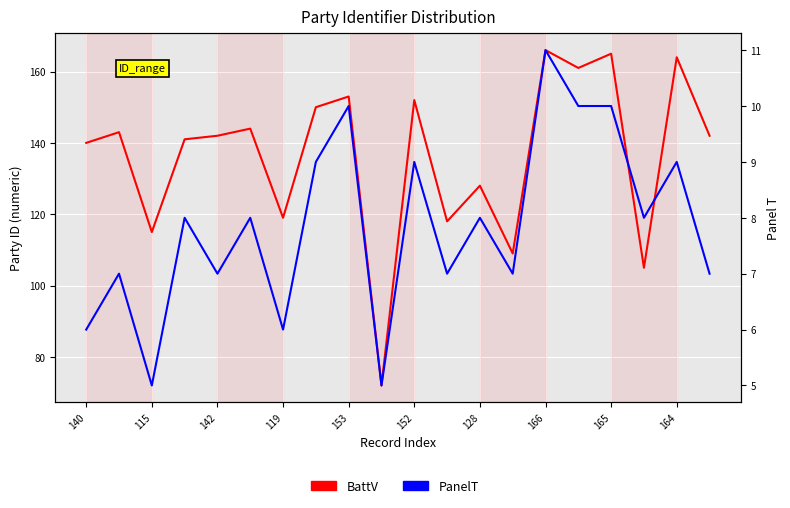

What is the difference between the highest and lowest values at 140?

134